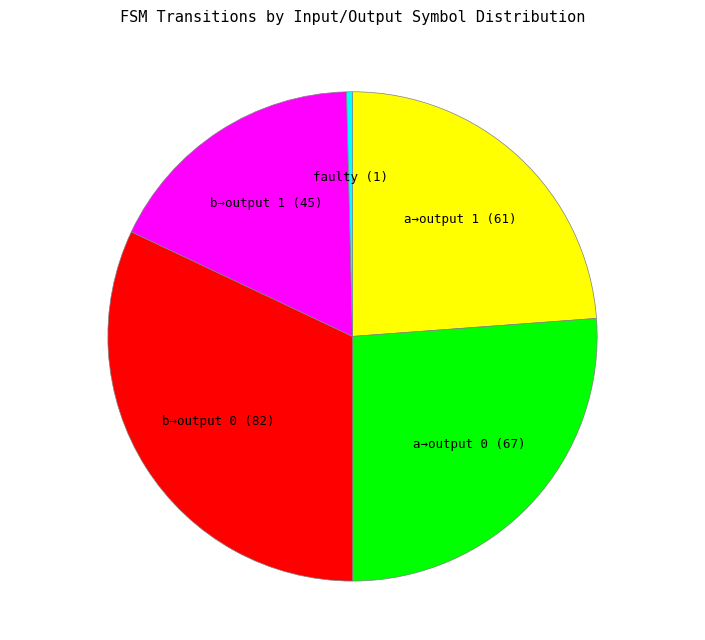

Is there a majority slice in this chart?

No